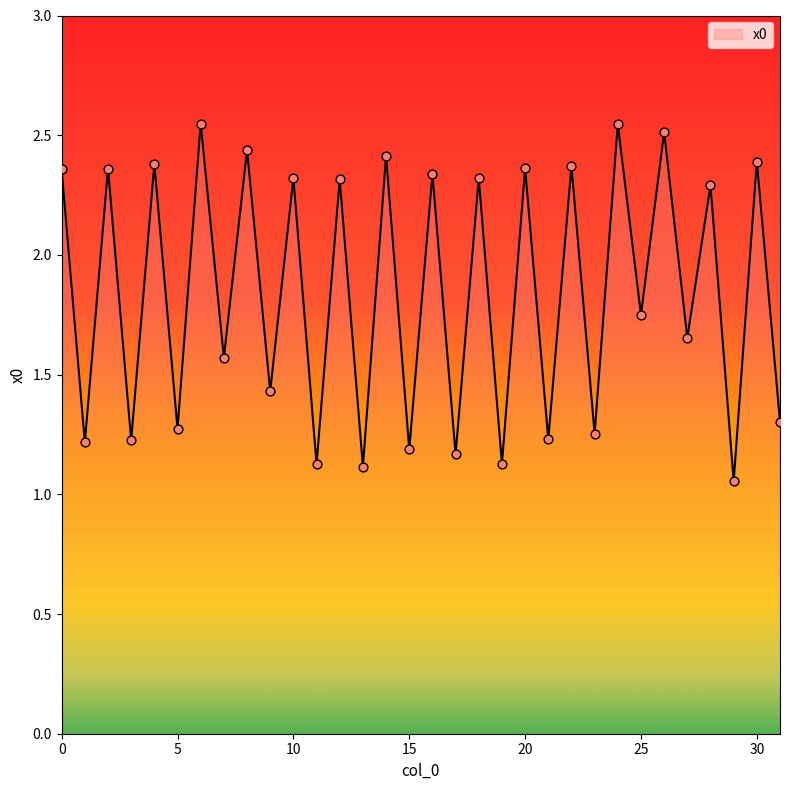

What is the difference between the maximum and minimum values?

1.5